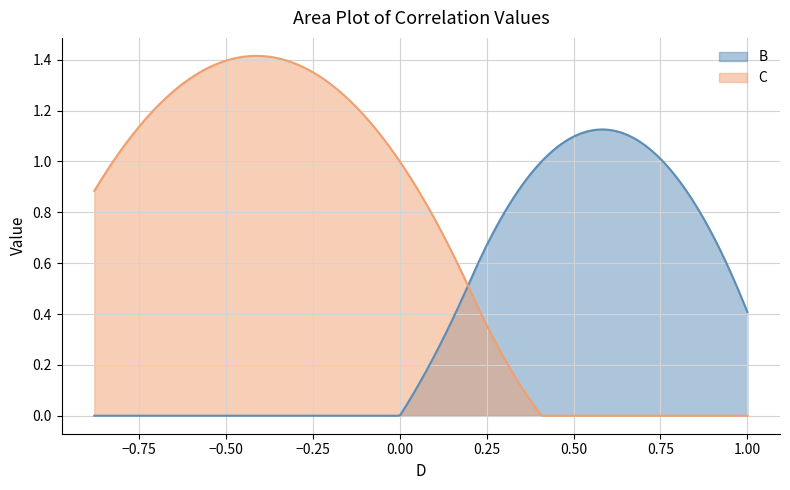

Which series has the widest spread of values?

C